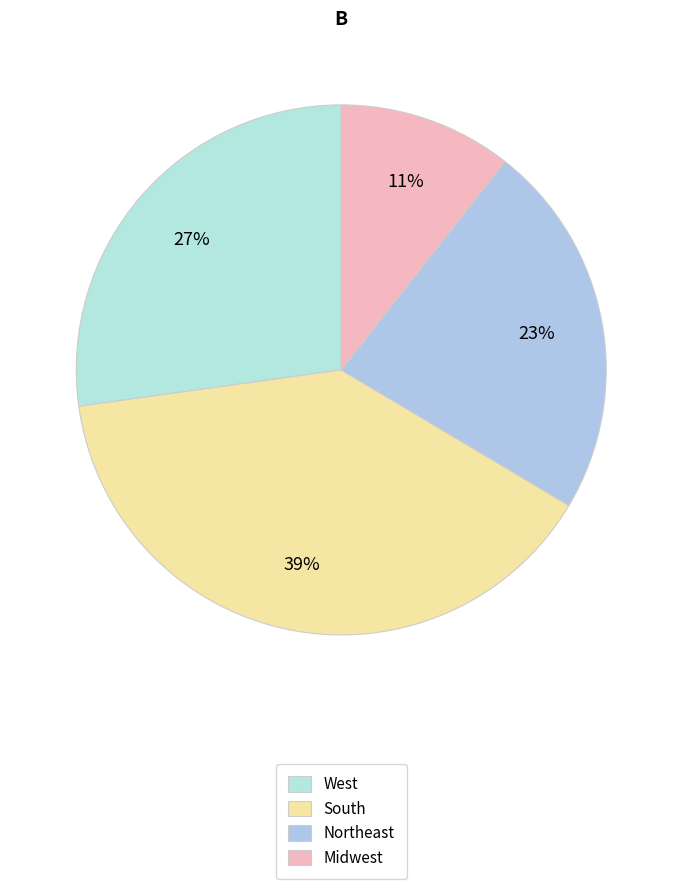

Count the number of slices in the pie.

4